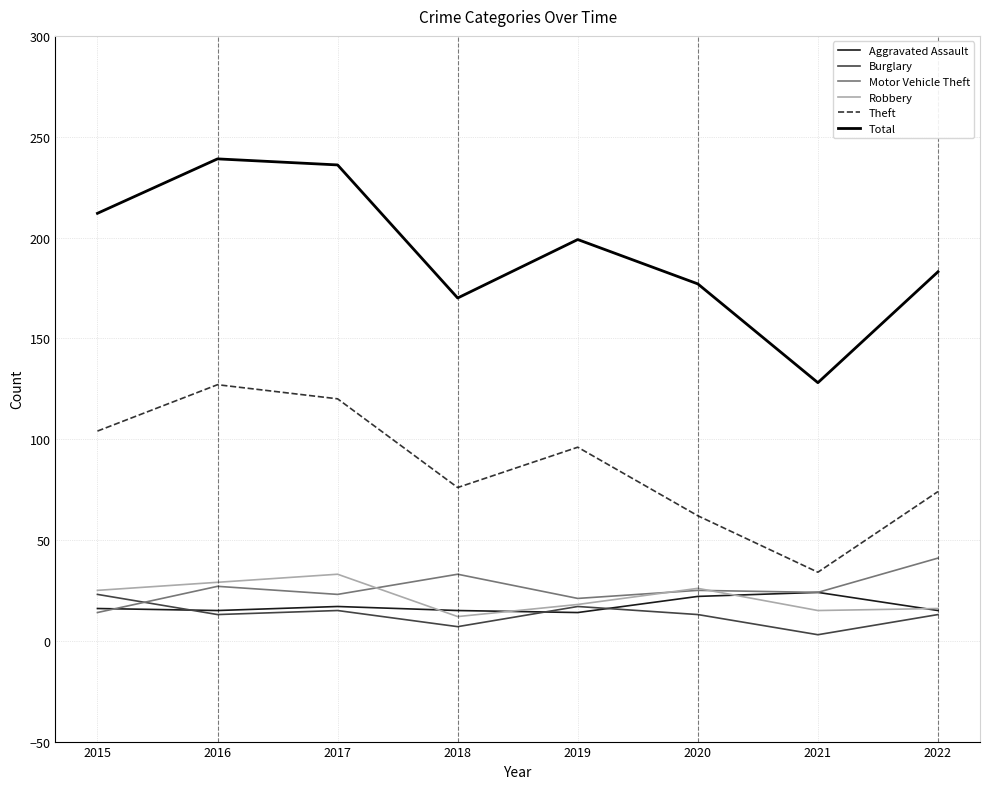

True or false: Burglary and Theft cross at least once.

False